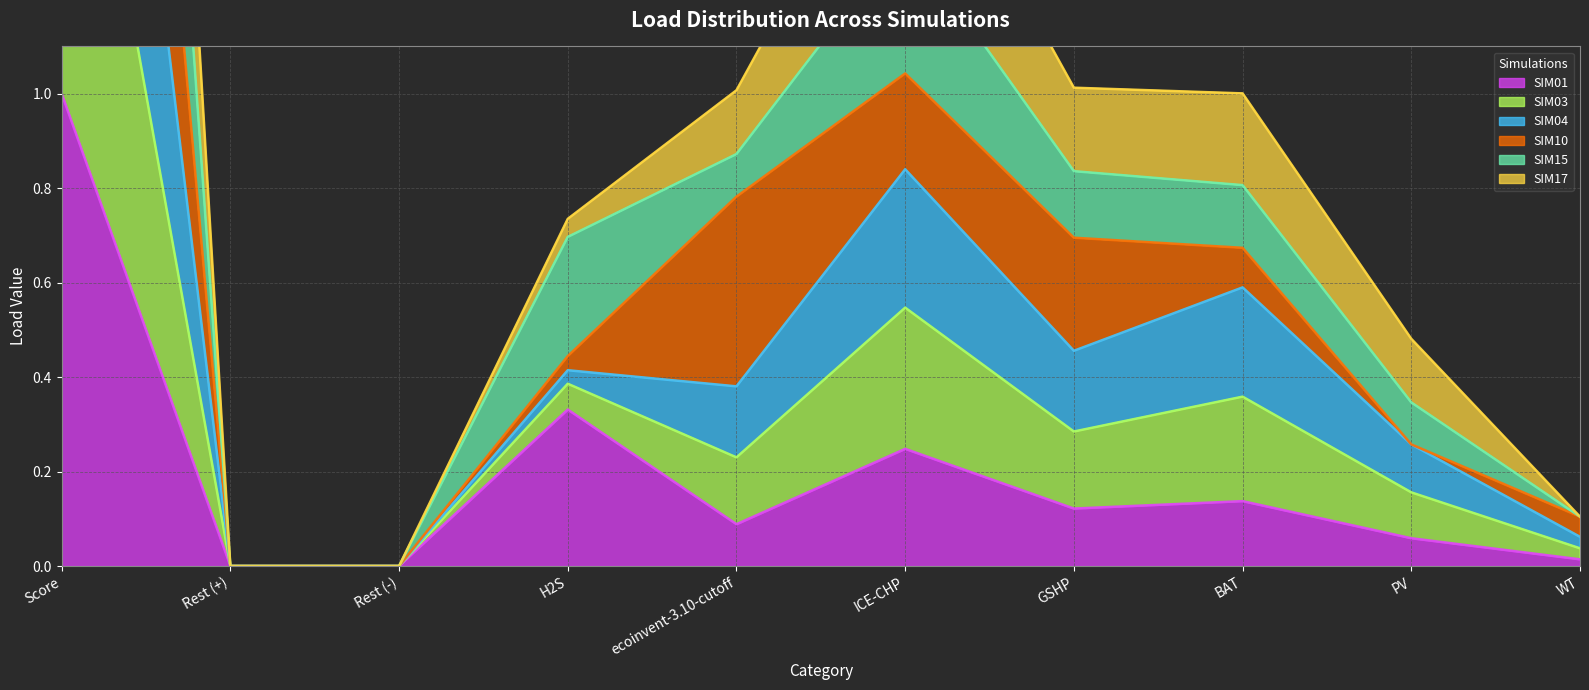

Is the value of SIM15 at WT greater than the value of SIM01 at Score?

No